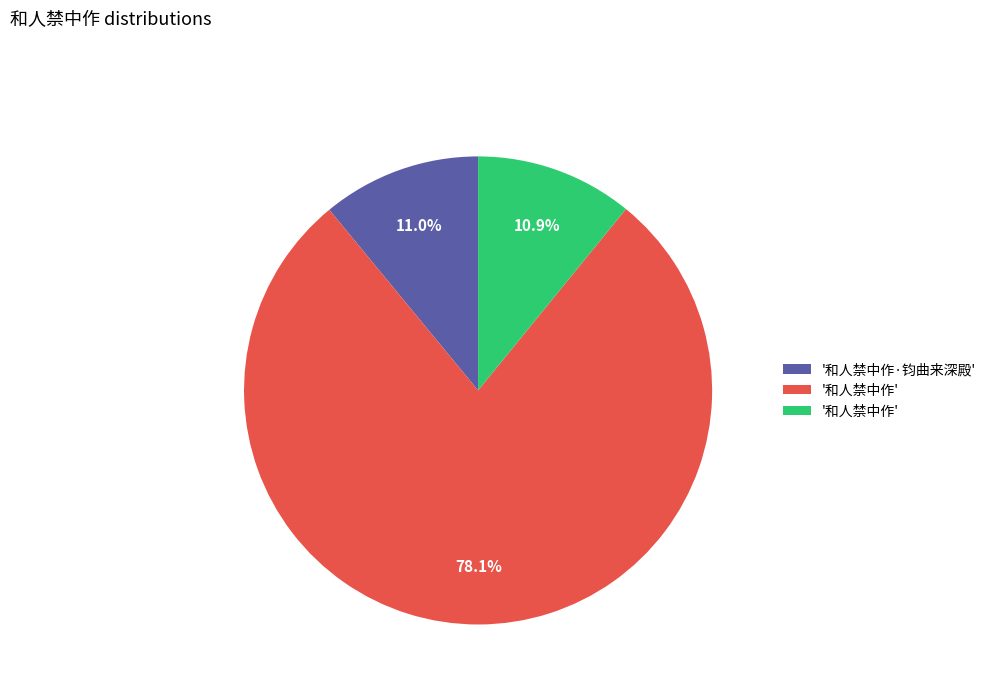

Does any single category account for the majority?

Yes